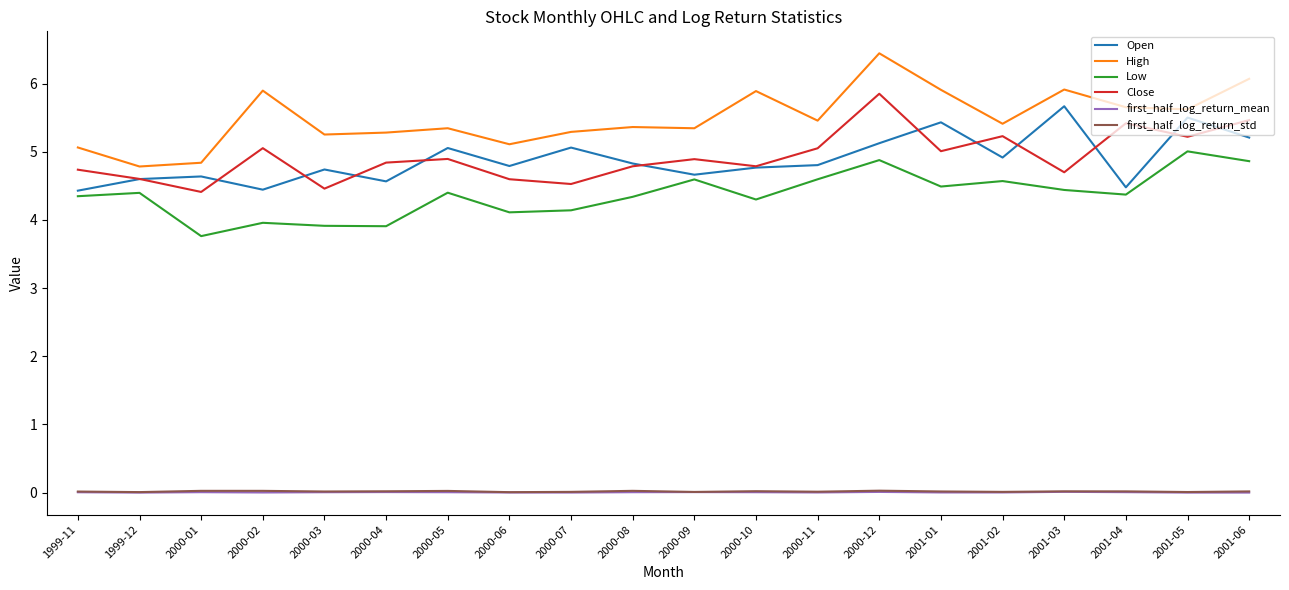

True or false: Close and first_half_log_return_std intersect in this chart.

False